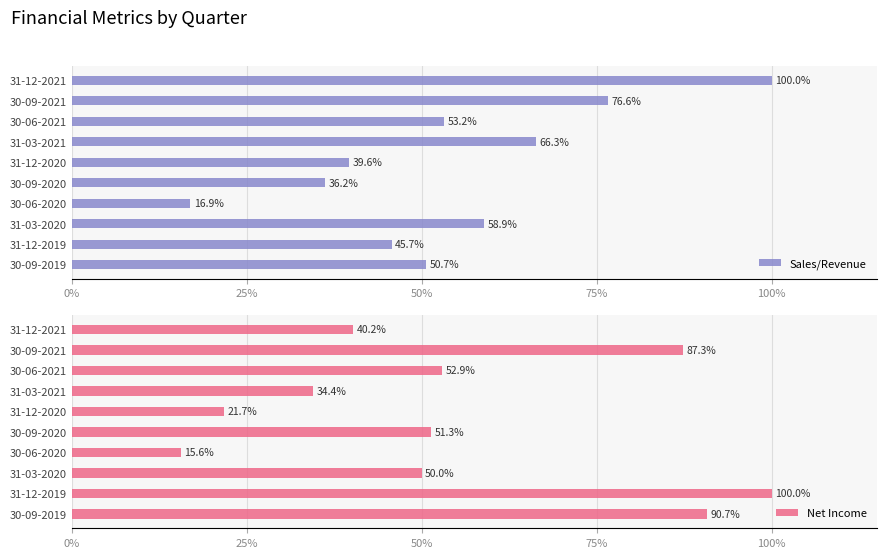

What is the difference between the maximum and minimum values in the Sales/Revenue series?

83.1